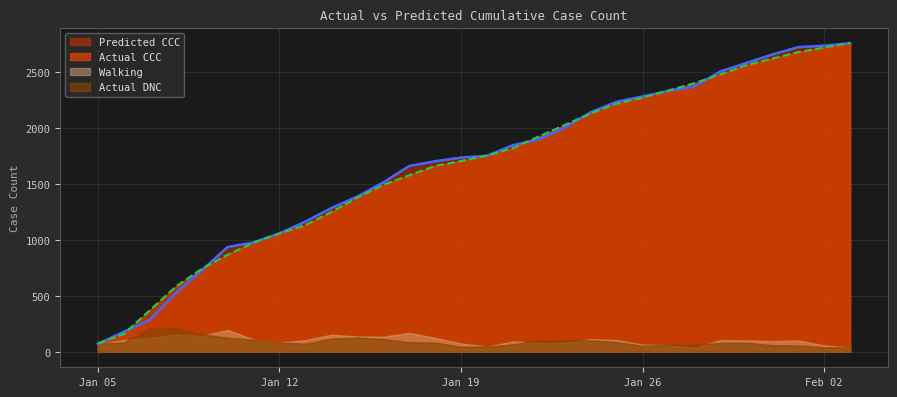

What is the difference between the second highest and second lowest values in the Predicted CCC series?

2556.2